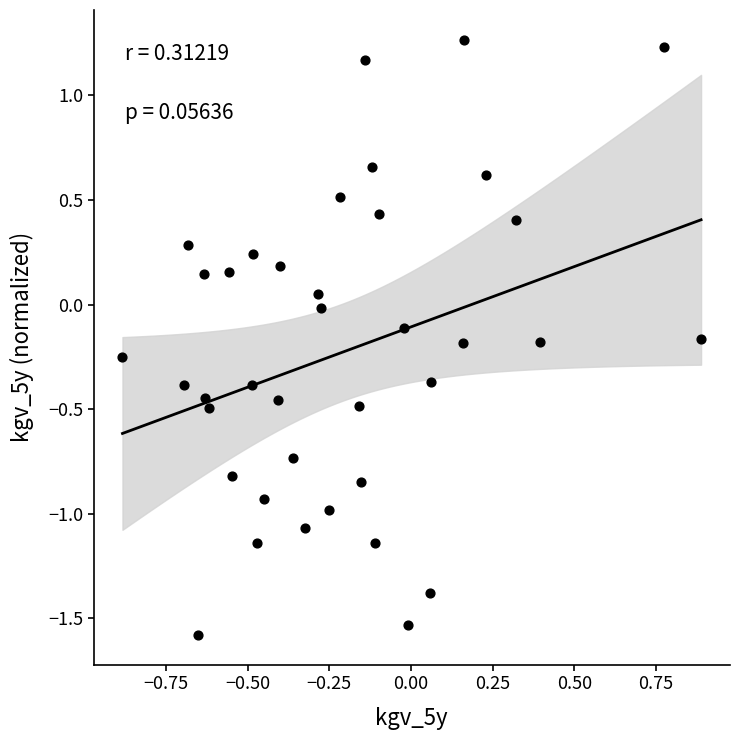

What is the range of X values (max minus min)?

1.8